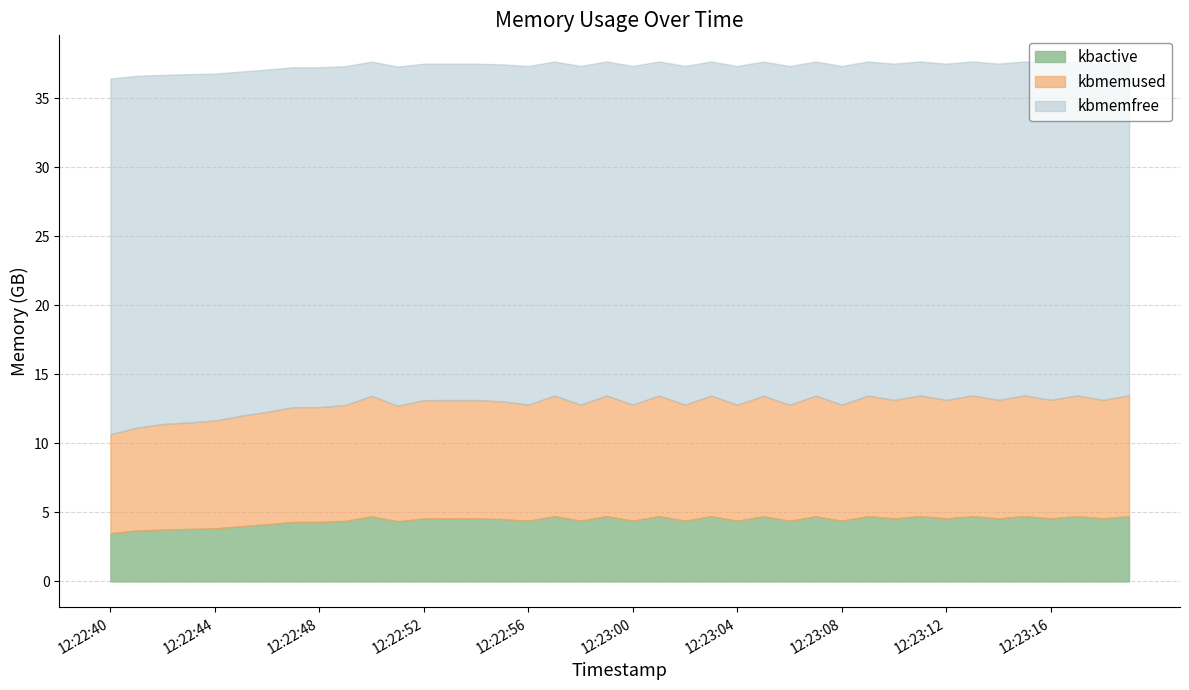

What is the label of the 11th point from the left?

12:22:50